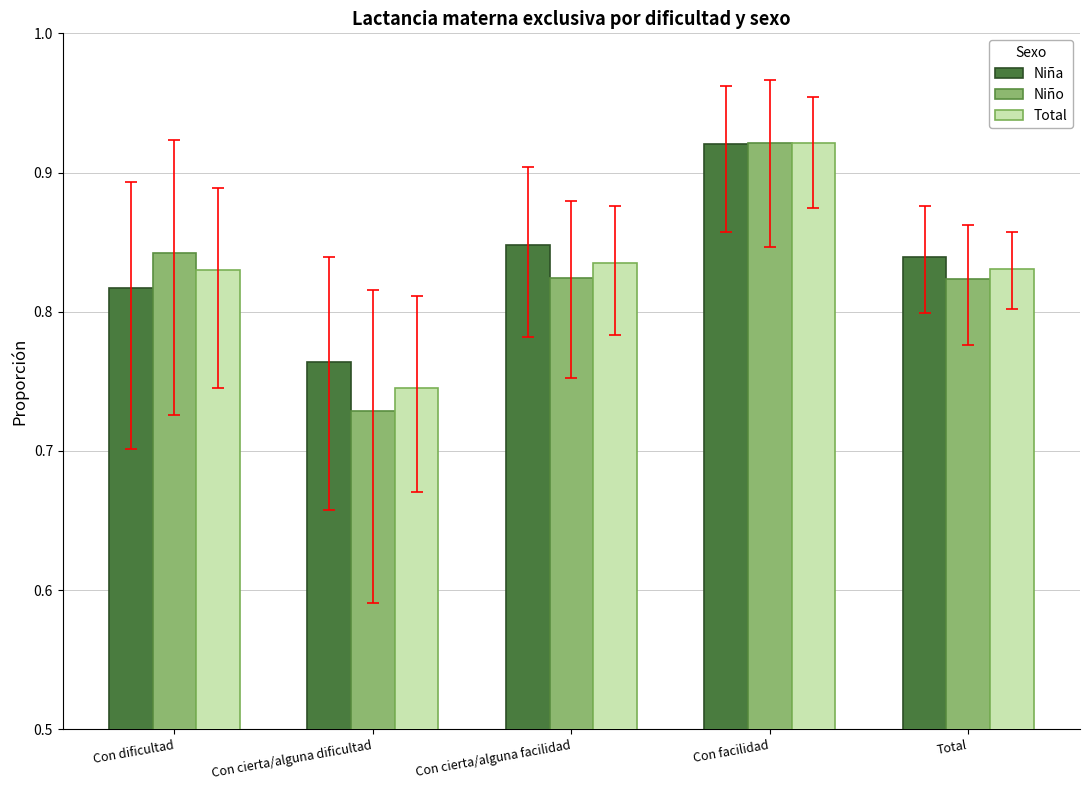

How many Niño values are between 0 and 1?

5